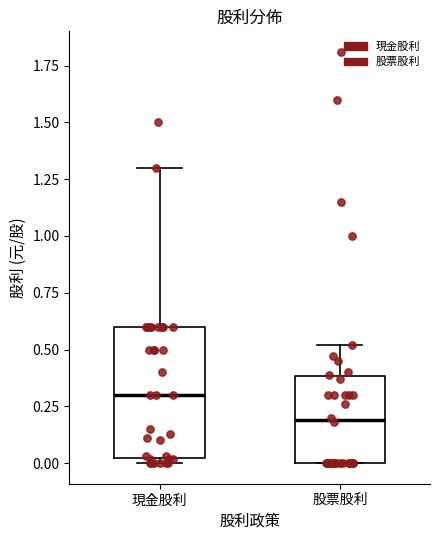

Reading left to right, transcribe this box plot: for each box, give where its median line is, the range the box spans, and where its two whiskers end, as read against the y-axis. The values are not printed on the chart, so give them approximately, as read against the axis.

現金股利: median 0.3, box 0.0 to 0.6, whiskers 0.0 (just below the box's lower edge) to 1.3
股票股利: median 0.2, box 0.0 to 0.4, whiskers 0.0 to 0.5